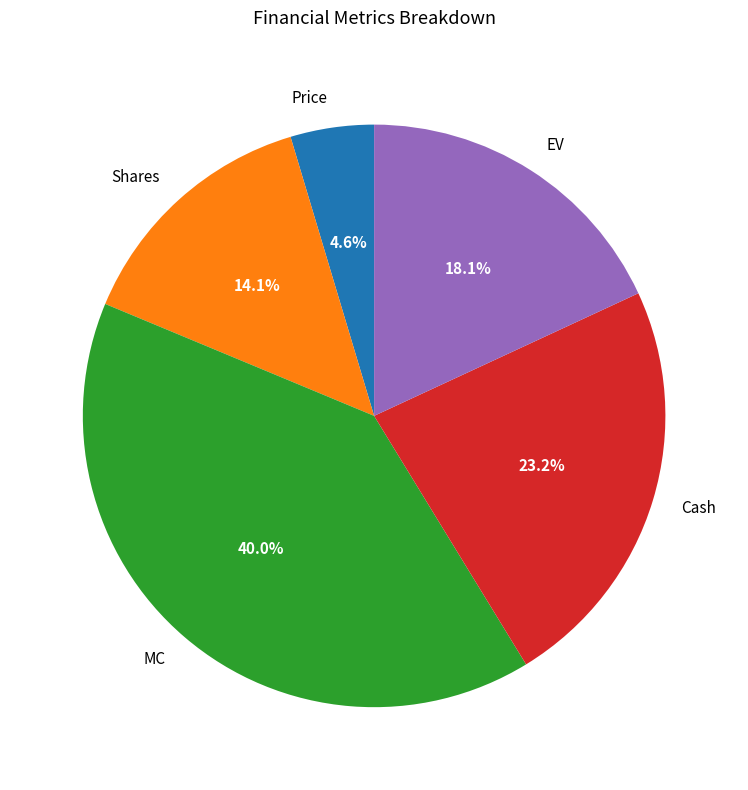

Rank the categories by value from lowest to highest.

Price, Shares, EV, Cash, MC